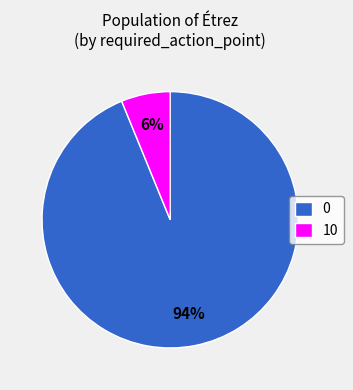

What percentage is the 0 slice, to the nearest percent?

94%